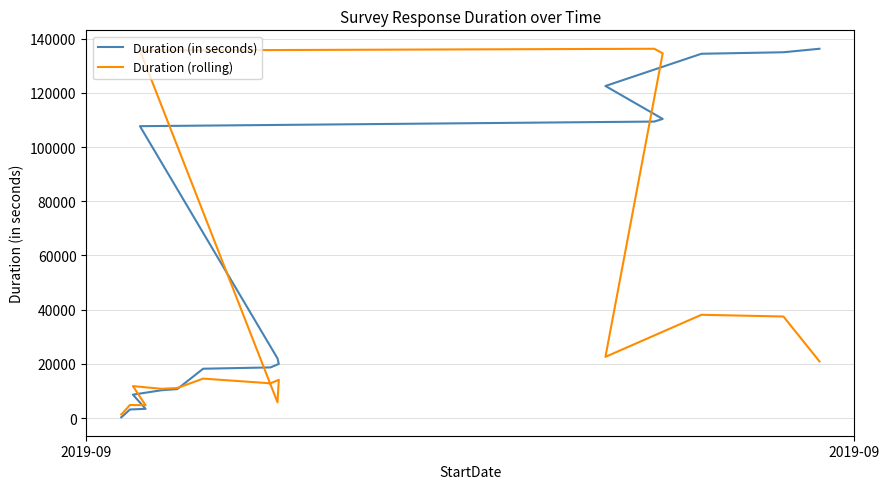

Does the chart have visible grid lines?

Yes